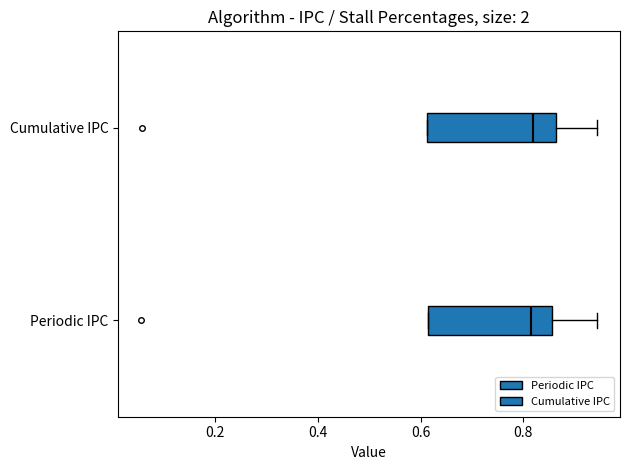

Reading bottom to top, read every box against the x-axis: the position of its median line, the range the box covers, and the ends of its whiskers. The values are not printed on the chart, so give them approximately, as read against the axis.

Periodic IPC: median 0.82, box 0.62 to 0.86, whiskers 0.62 to 0.94
Cumulative IPC: median 0.82, box 0.62 to 0.86, whiskers 0.62 to 0.94